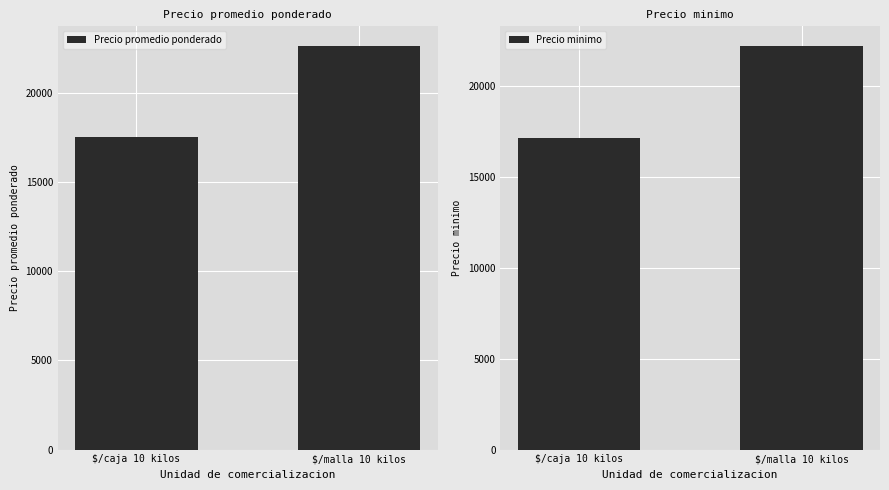

List the series in order of their peak value, lowest first.

Precio minimo, Precio promedio ponderado